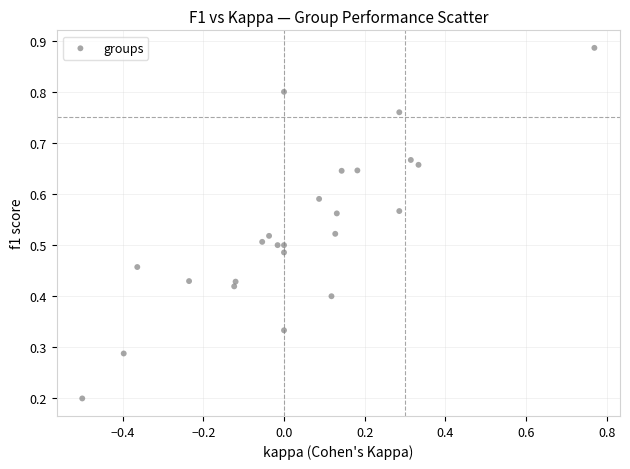

What is the range of X values (max minus min)?

1.3